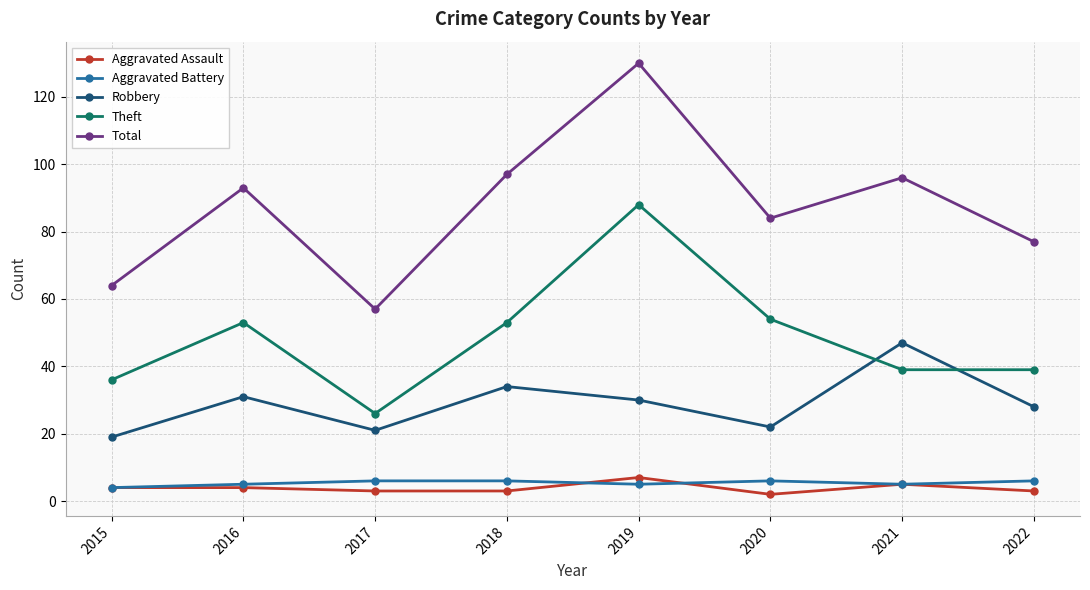

What is the total value across all series at 2015?

127